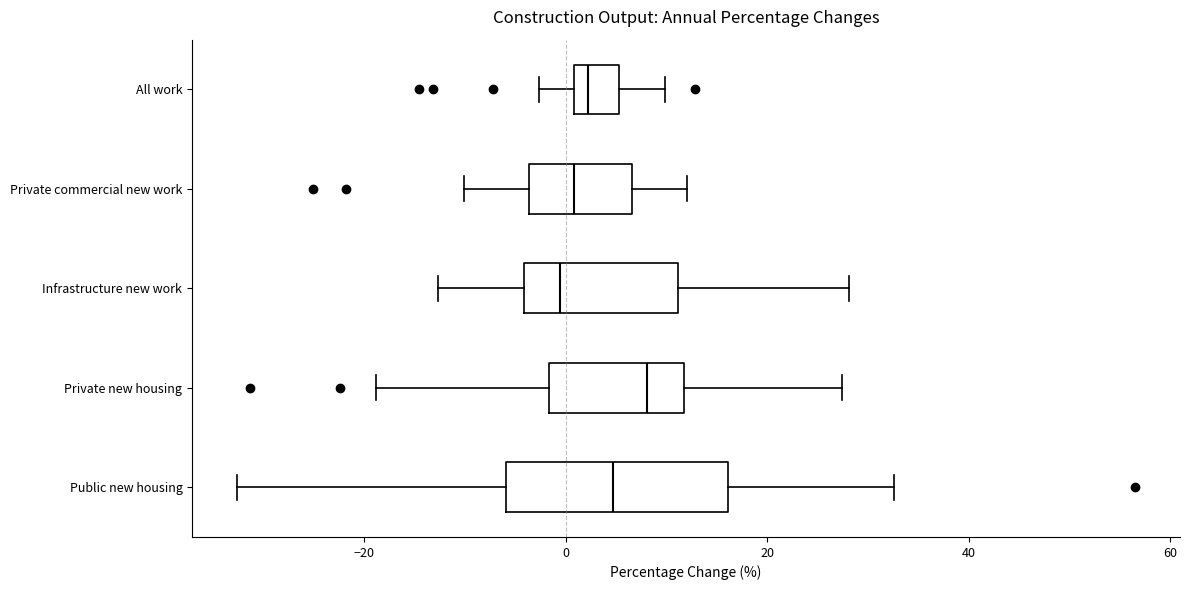

Which box's median line is the furthest to the right?

Private new housing